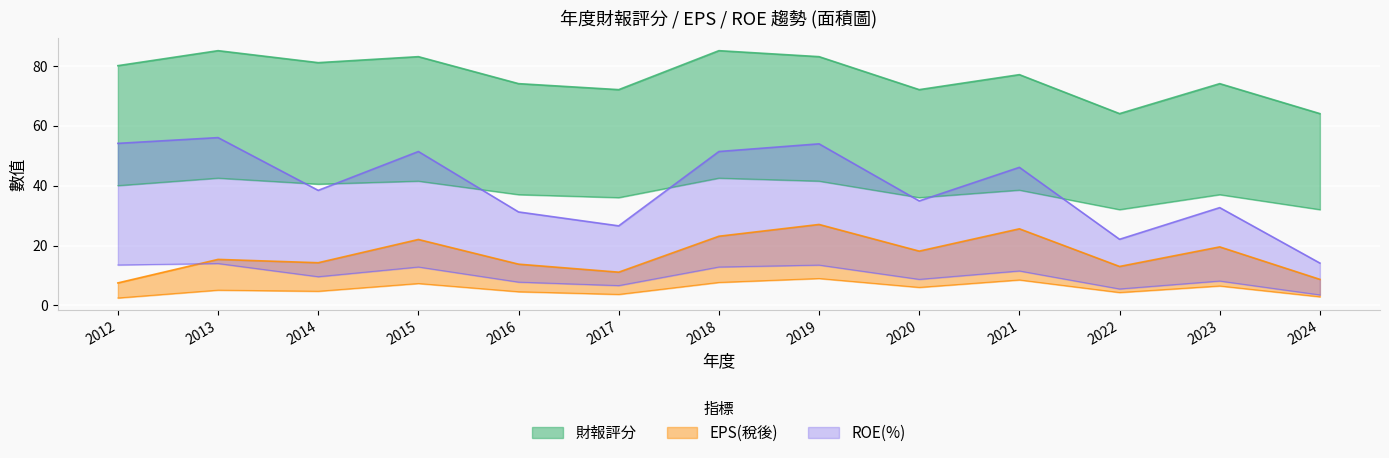

Which has a higher value, 2023 or 2020?

2023